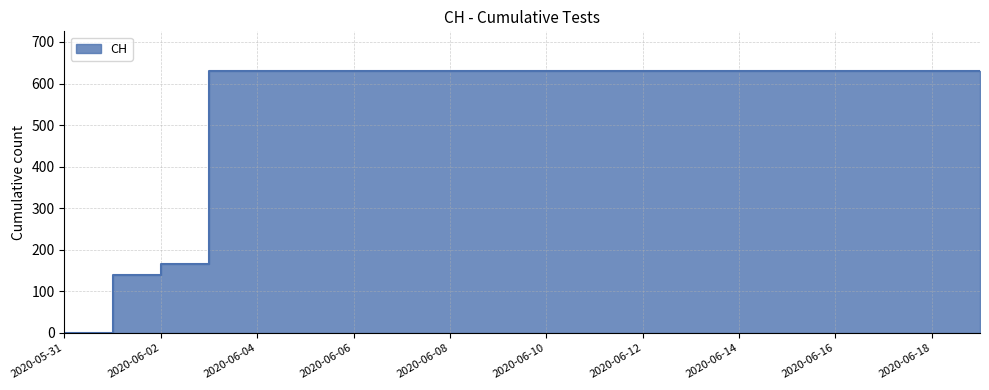

How many values are below 631?

3